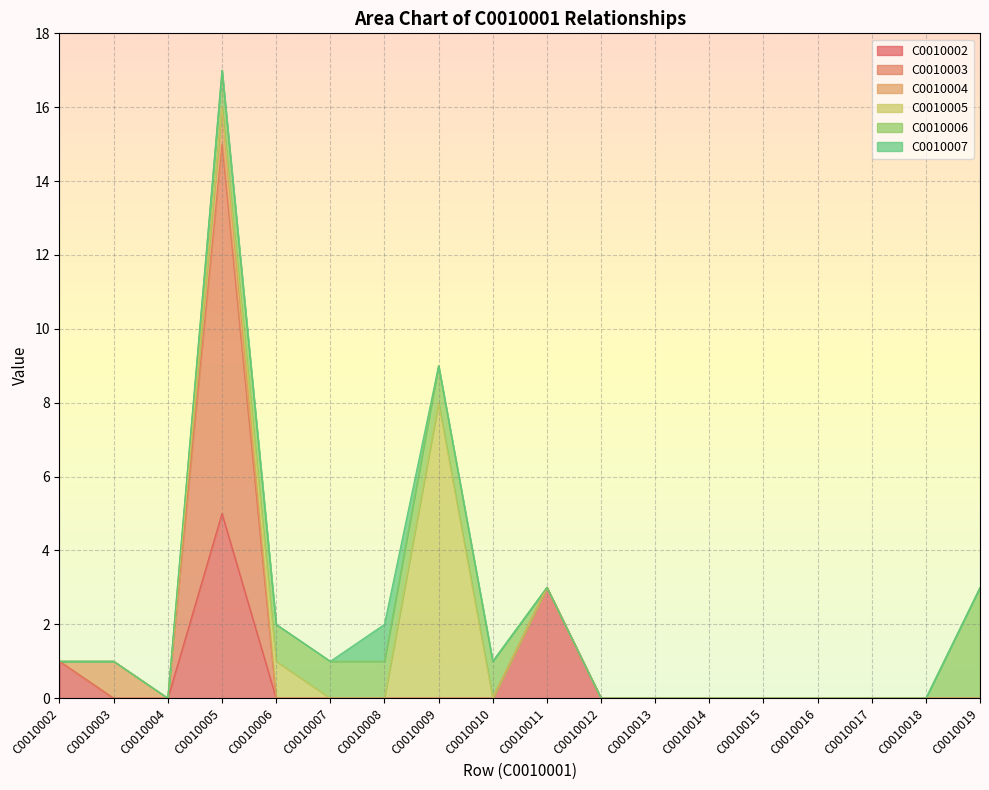

What are all the series names shown in the legend?

C0010002, C0010003, C0010004, C0010005, C0010006, C0010007